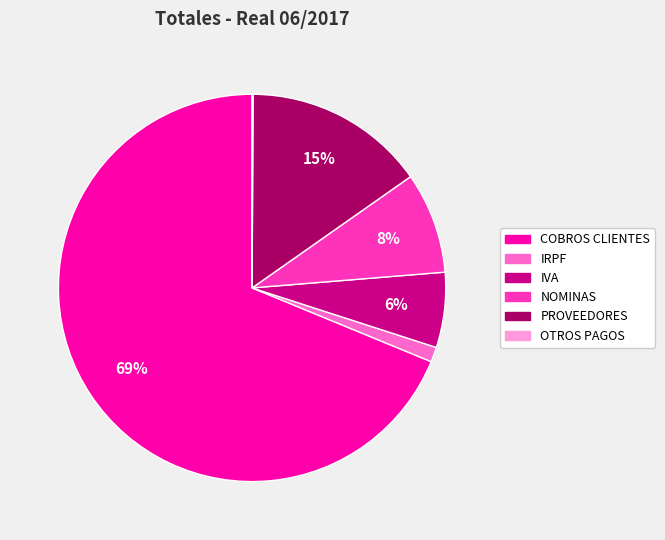

To the nearest percent, what is the average slice percentage?

17%